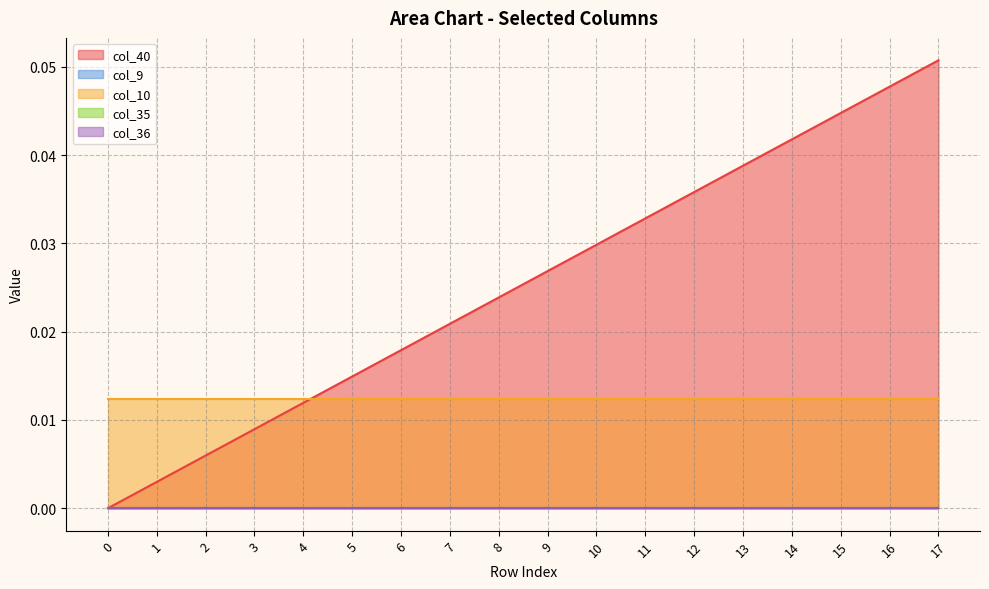

Reading right to left, list all the values displayed in this chart.

col_40: 0.1	0.0	0.0	0.0	0.0	0.0	0.0	0.0	0.0	0.0	0.0	0.0	0.0	0.0	0.0	0.0	0.0	0.0
col_9: 0.0	0.0	0.0	0.0	0.0	0.0	0.0	0.0	0.0	0.0	0.0	0.0	0.0	0.0	0.0	0.0	0.0	0.0
col_10: 0.0	0.0	0.0	0.0	0.0	0.0	0.0	0.0	0.0	0.0	0.0	0.0	0.0	0.0	0.0	0.0	0.0	0.0
col_35: 0.0	0.0	0.0	0.0	0.0	0.0	0.0	0.0	0.0	0.0	0.0	0.0	0.0	0.0	0.0	0.0	0.0	0.0
col_36: 0.0	0.0	0.0	0.0	0.0	0.0	0.0	0.0	0.0	0.0	0.0	0.0	0.0	0.0	0.0	0.0	0.0	0.0